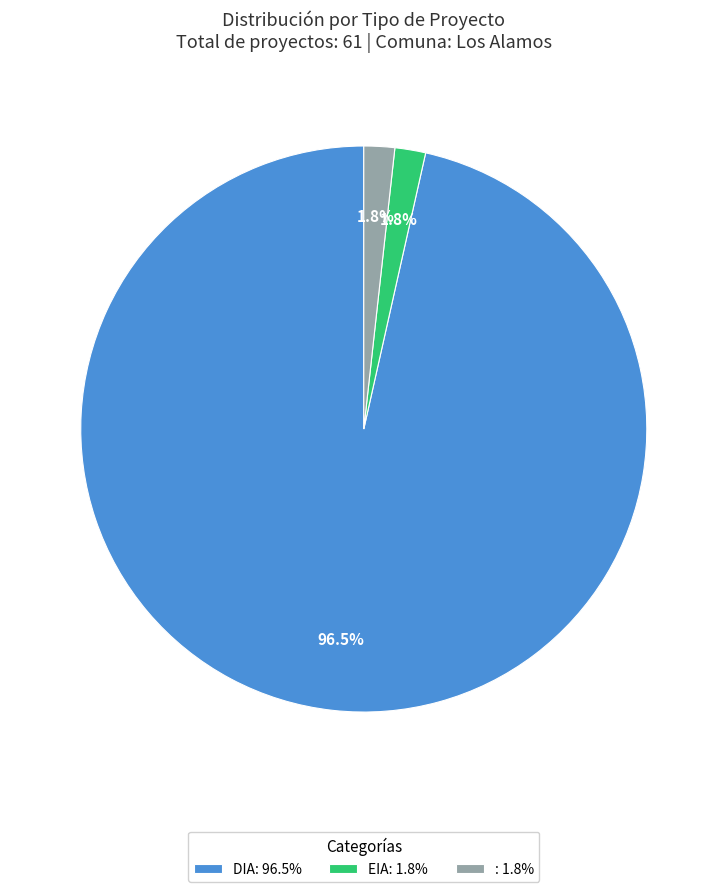

Count the number of slices in the pie.

3